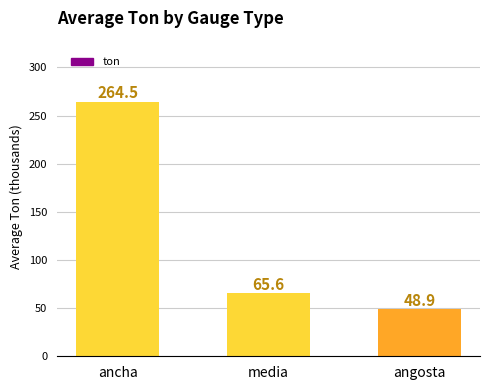

List the labels in order of value, smallest first.

angosta, media, ancha